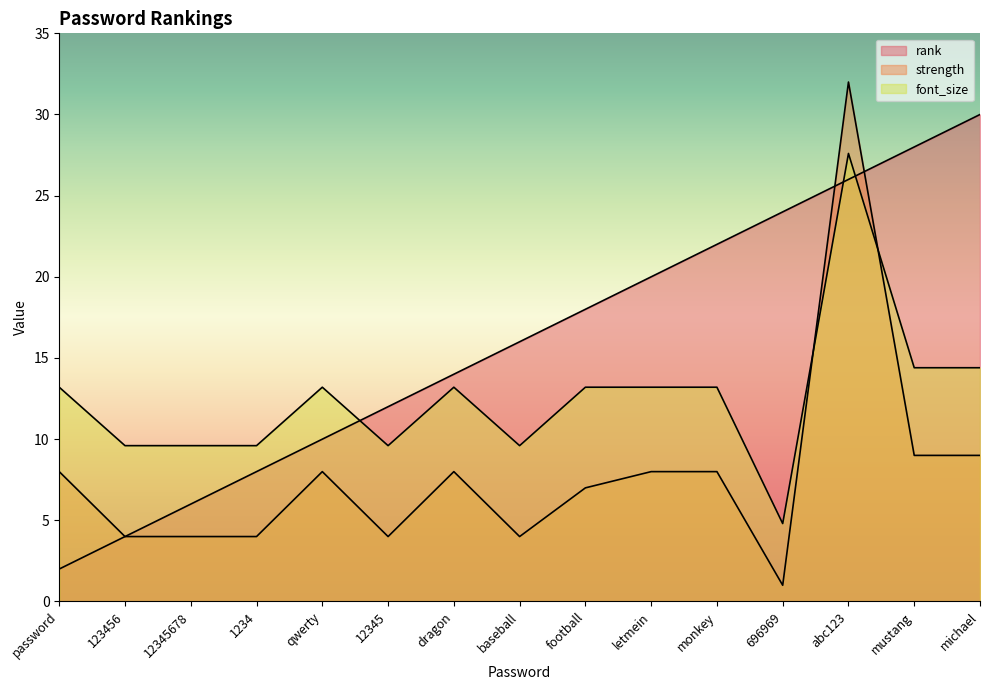

How many lines are shown in the chart?

3